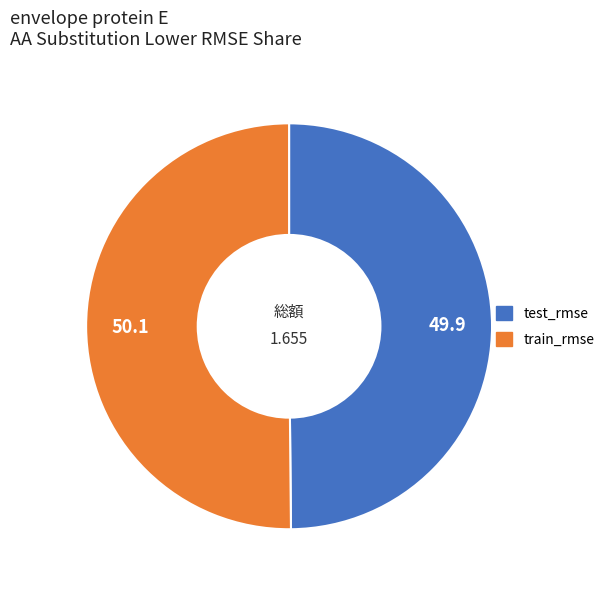

Combined, do test_rmse and train_rmse account for over 50%?

Yes